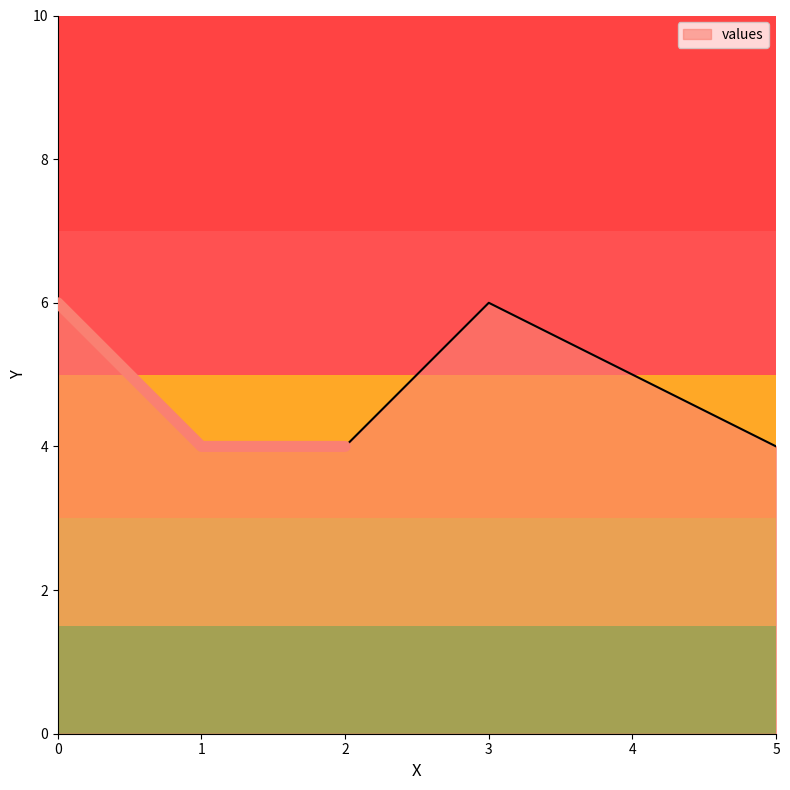

At which label is the value closest to 5?

4